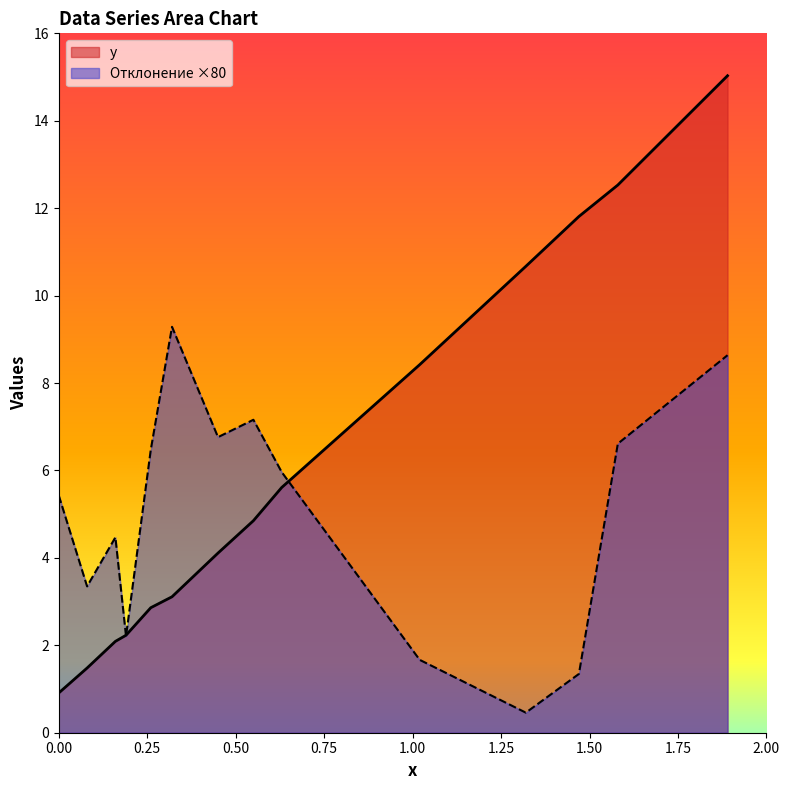

List the series in order of their overall mean, highest first.

y, Отклонение ×80